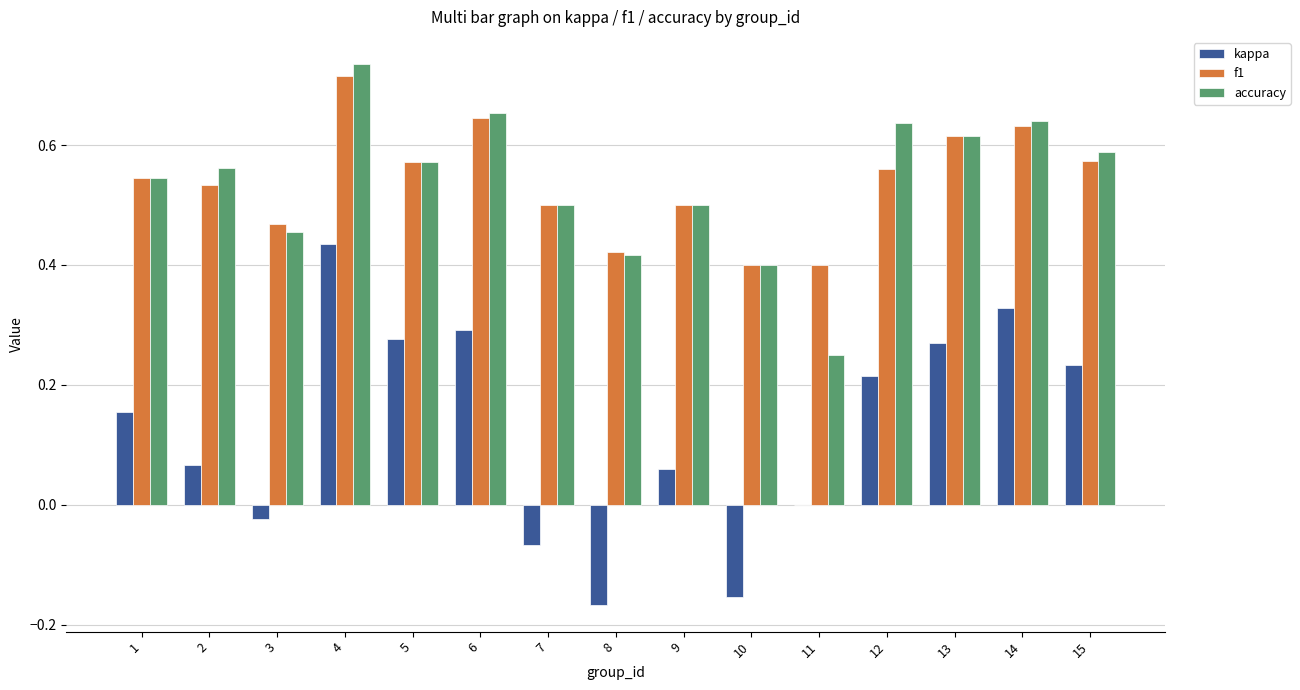

What is the sum of all accuracy values?

8.1